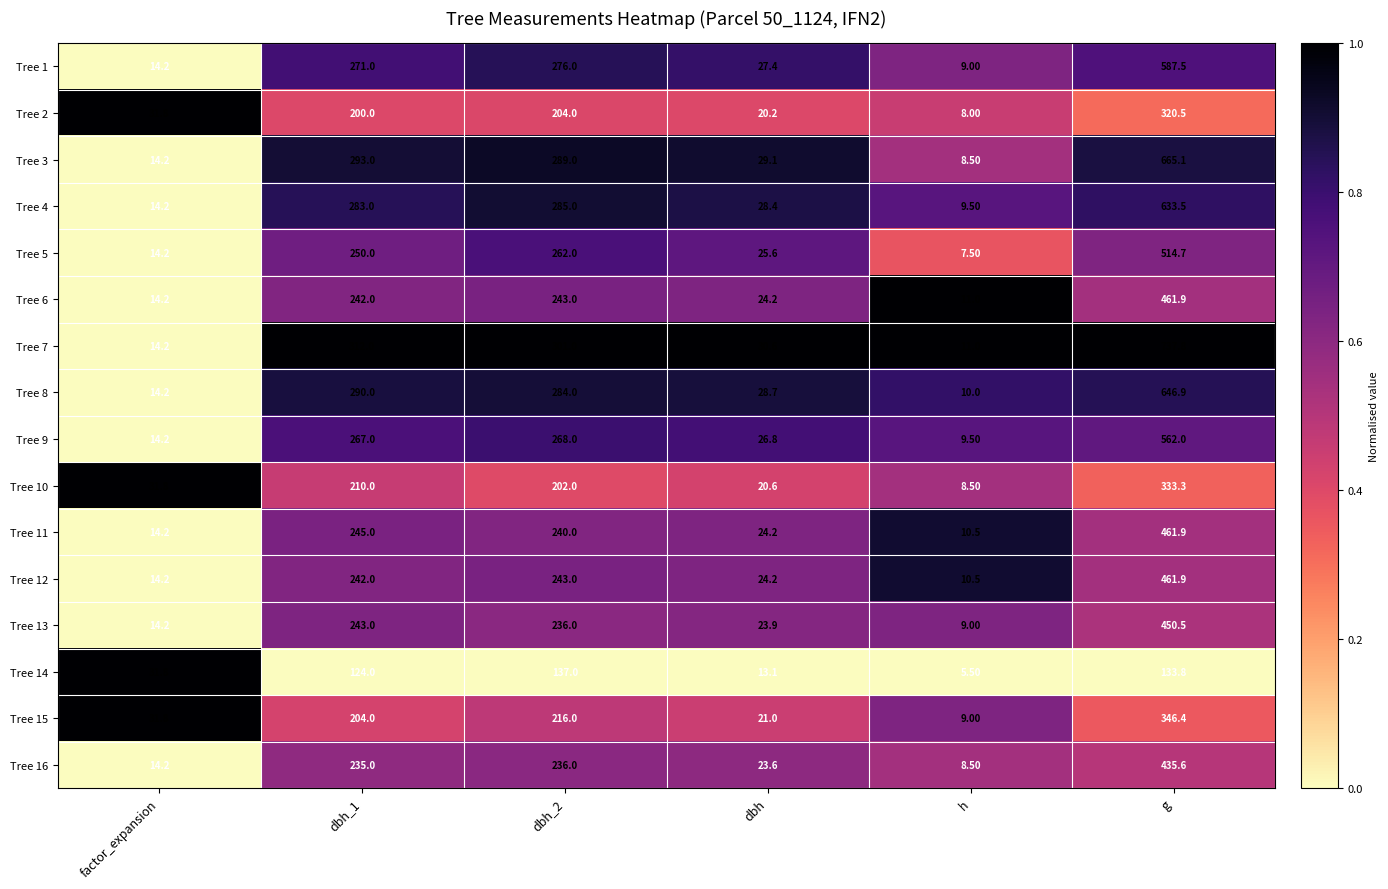

What is the total value across all series at dbh?

391.6